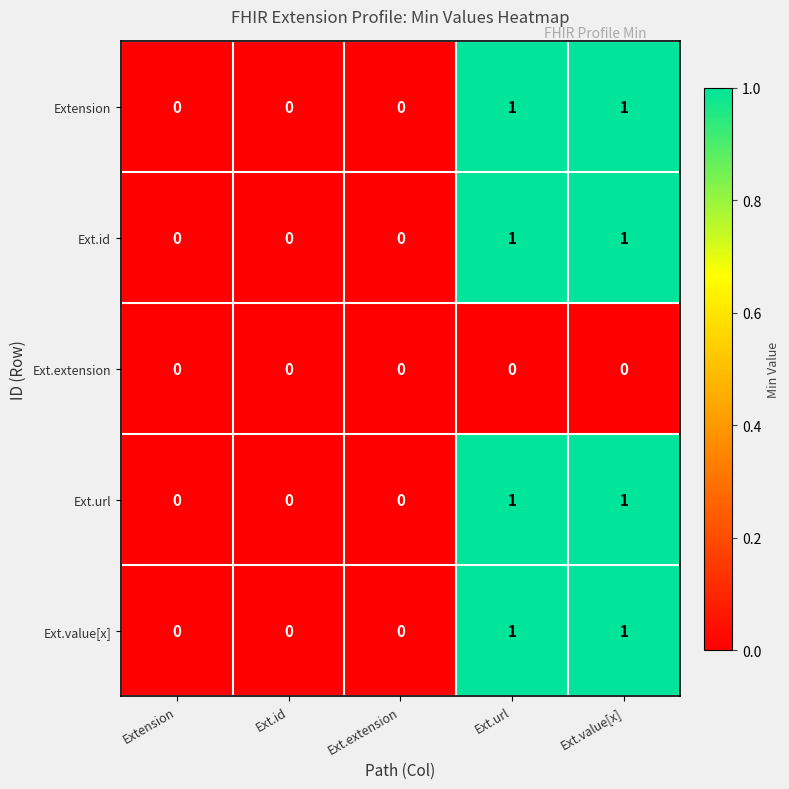

Reading left to right, list all the values displayed in this chart.

Extension: 0	0	0	1	1
Ext.id: 0	0	0	1	1
Ext.extension: 0	0	0	0	0
Ext.url: 0	0	0	1	1
Ext.value[x]: 0	0	0	1	1